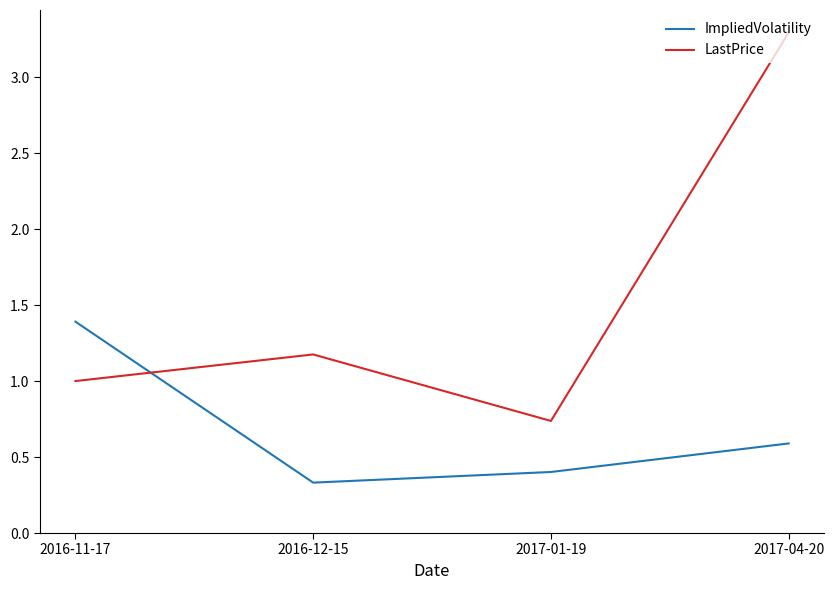

List the series in order of their peak value, lowest first.

ImpliedVolatility, LastPrice